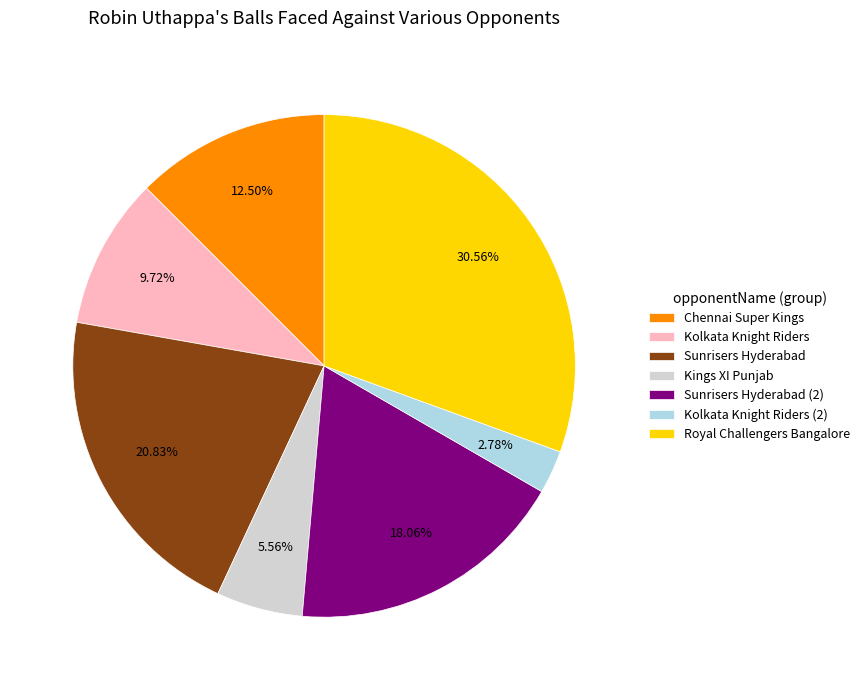

Is Sunrisers Hyderabad the majority of the pie?

No